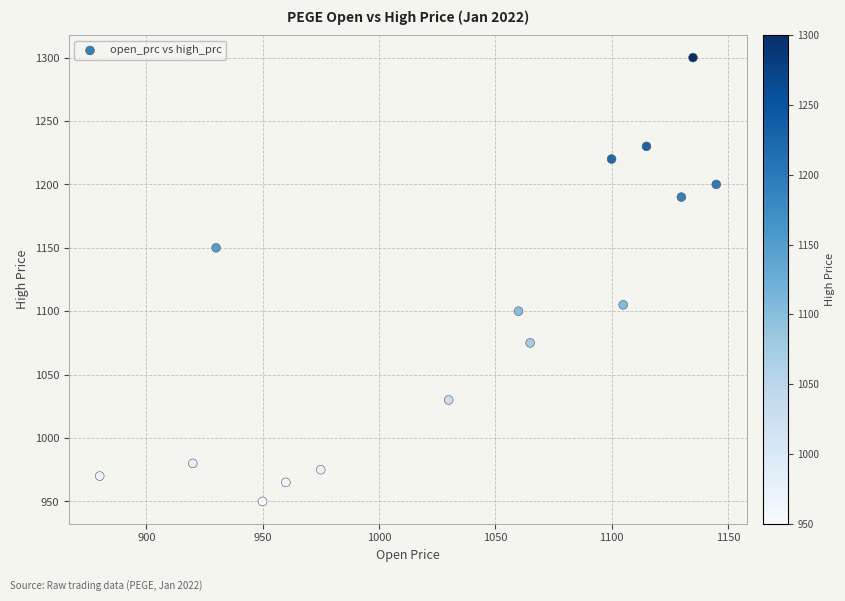

What is the range of Y values (max minus min)?

350